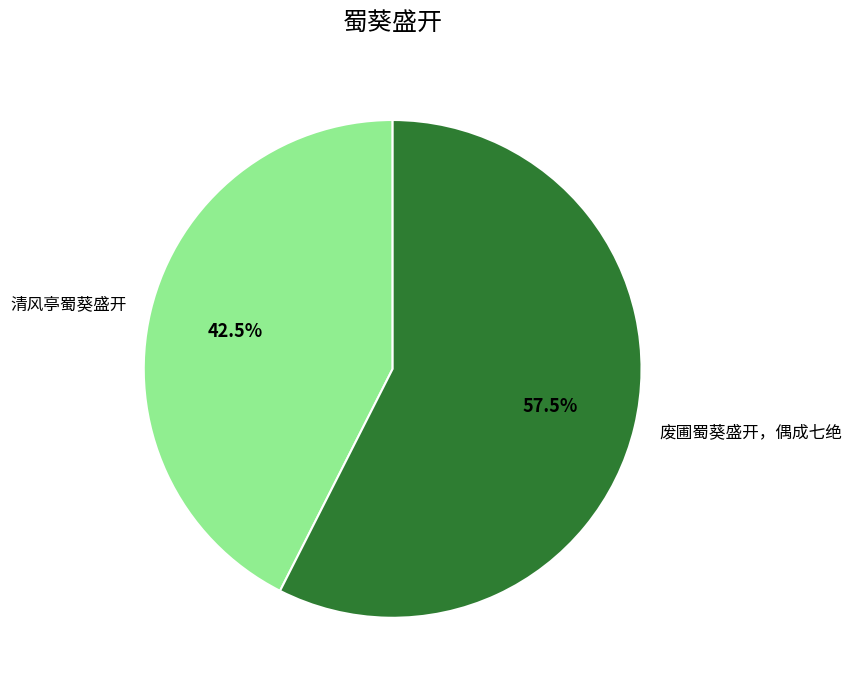

Is 废圃蜀葵盛开，偶成七绝 the majority of the pie?

Yes